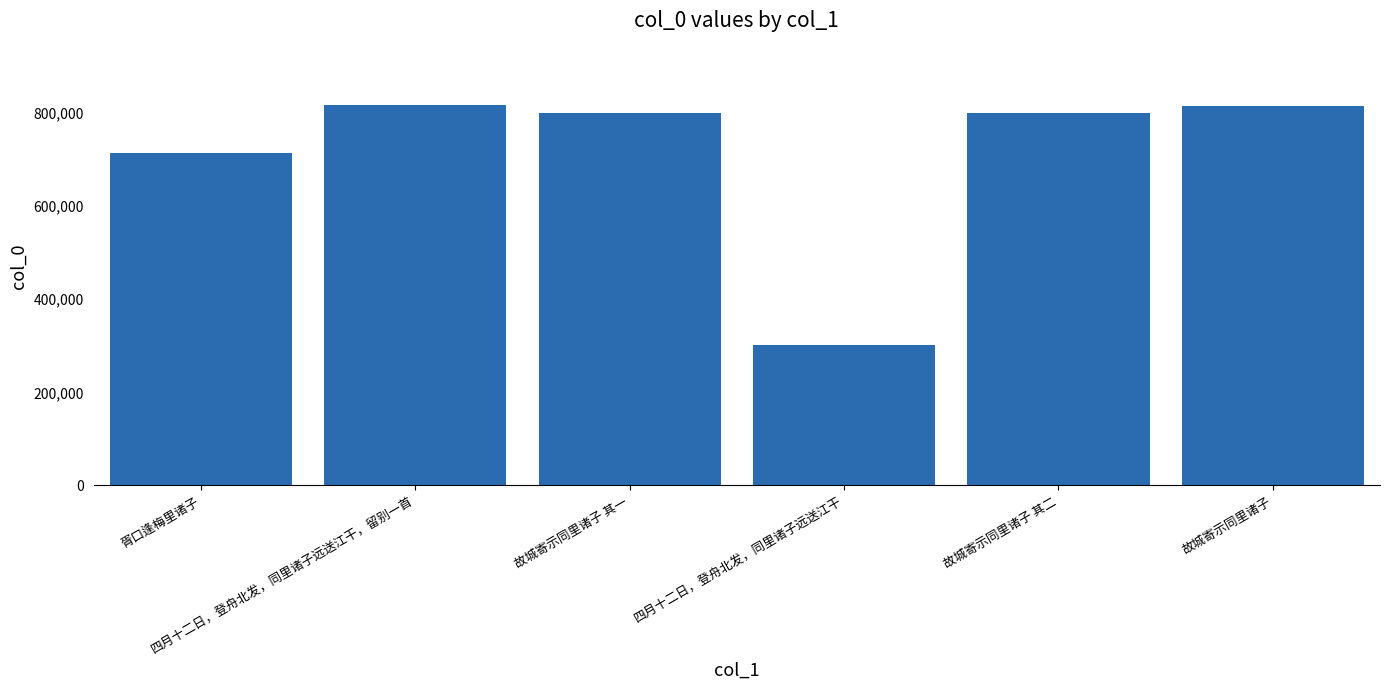

How many bars are there in total?

6